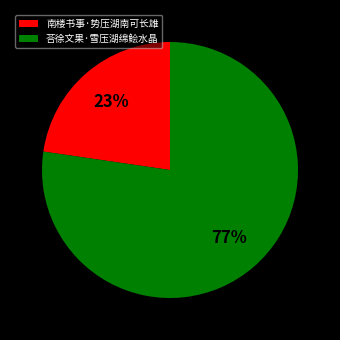

To the nearest percent, what is the combined percentage of 南楼书事·势压湖南可长雄 and 荅徐文果·雪压湖绵鲙水晶?

100%